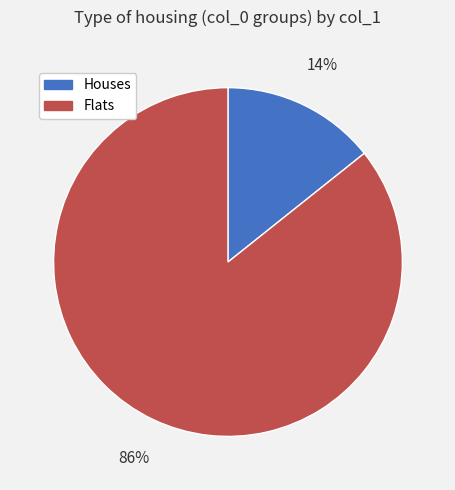

Is there any slice that represents more than half of the pie?

Yes